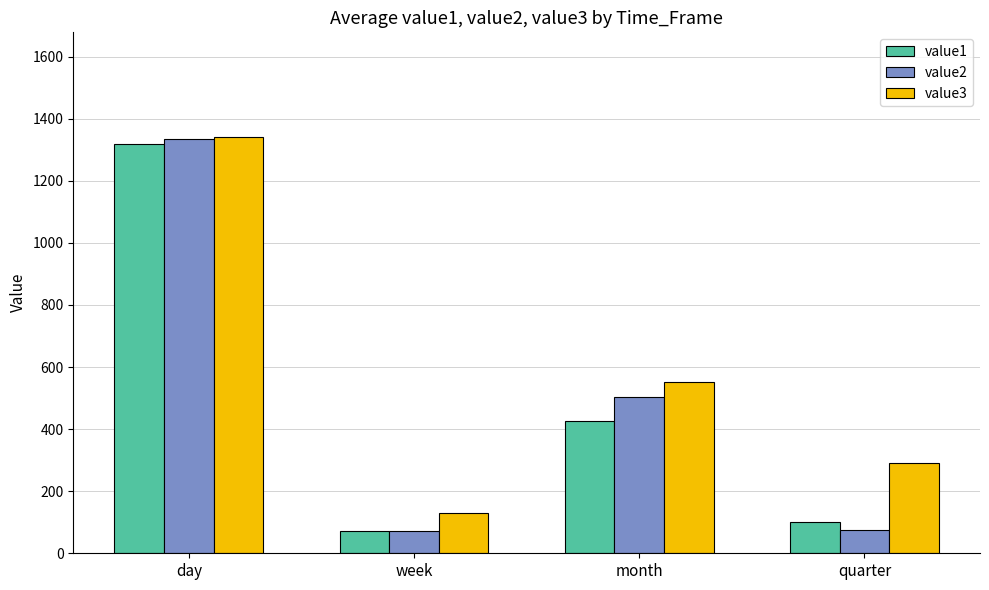

At which category is the sum across all series the highest?

day